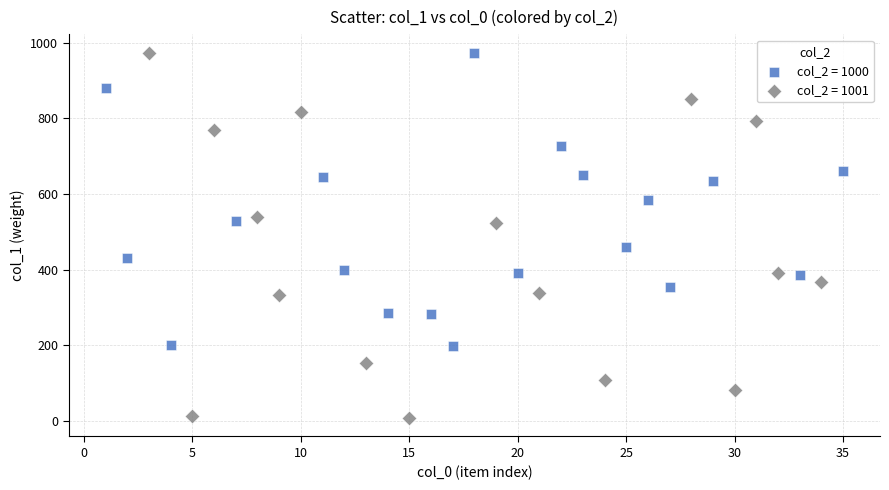

Which series has the largest Y range (max minus min)?

col_2 = 1001